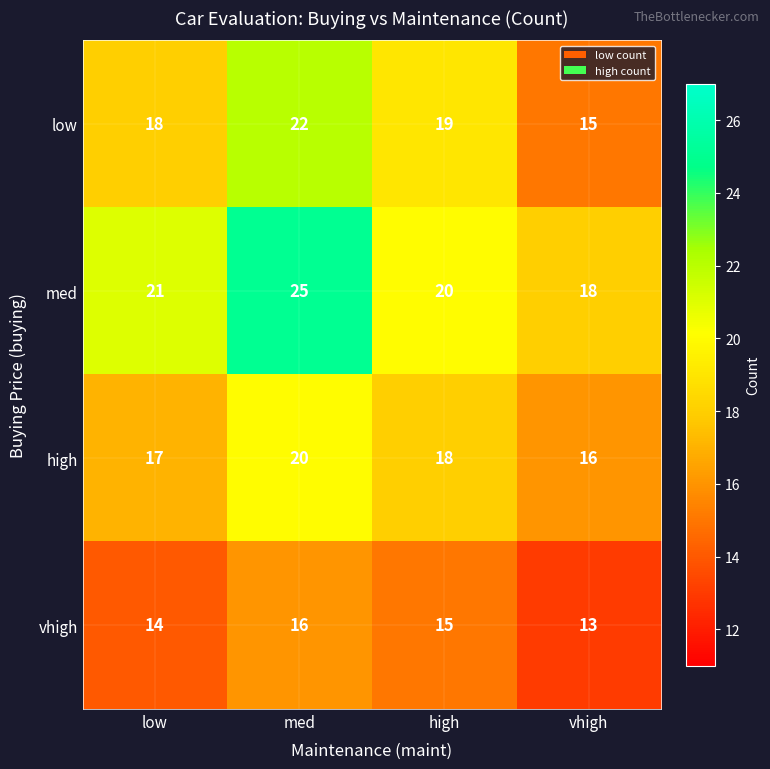

Is it true that med equals 14 at high?

False